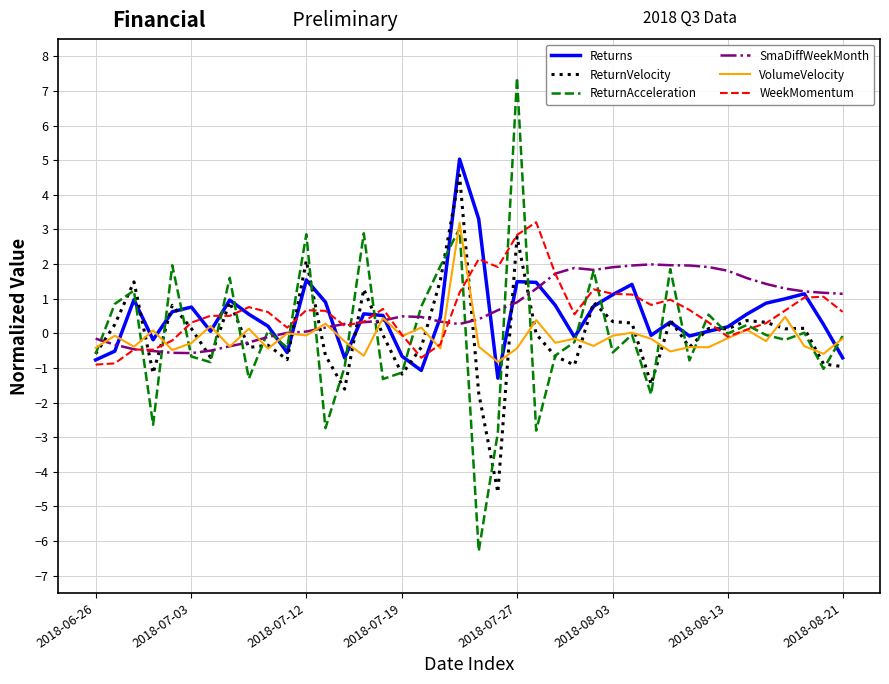

Which series has the widest spread of values?

ReturnAcceleration